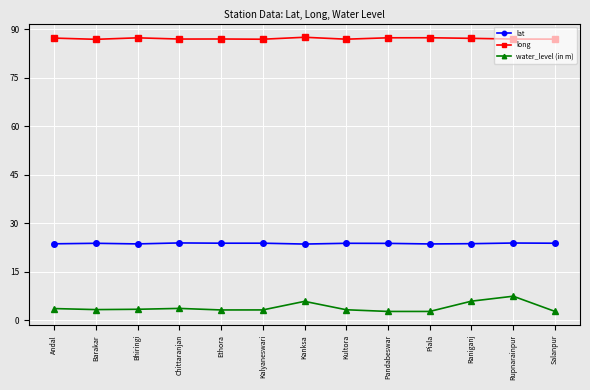

True or false: lat has more than 0 interior local peaks.

True